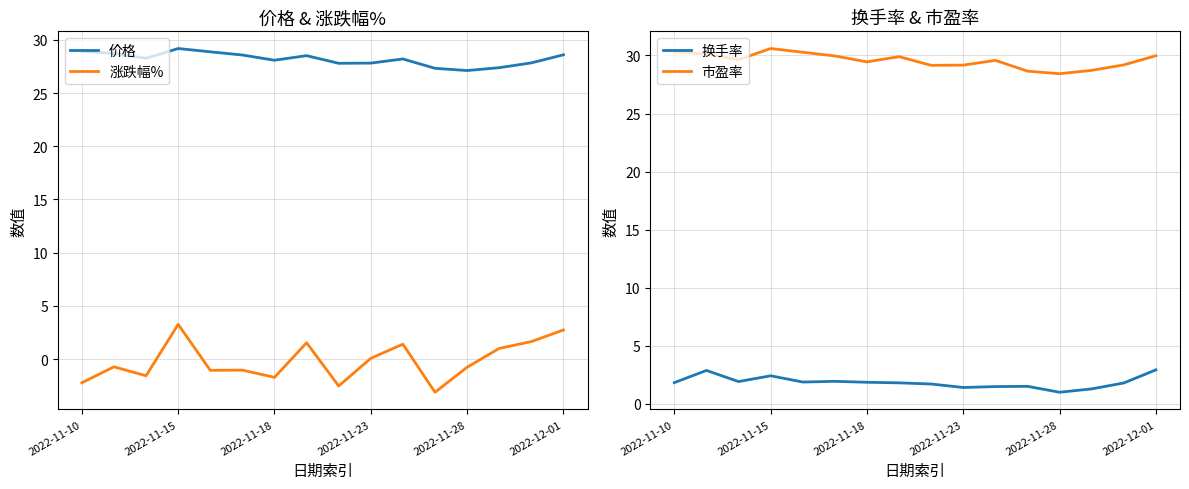

At which label is 市盈率 closest to 29?

8